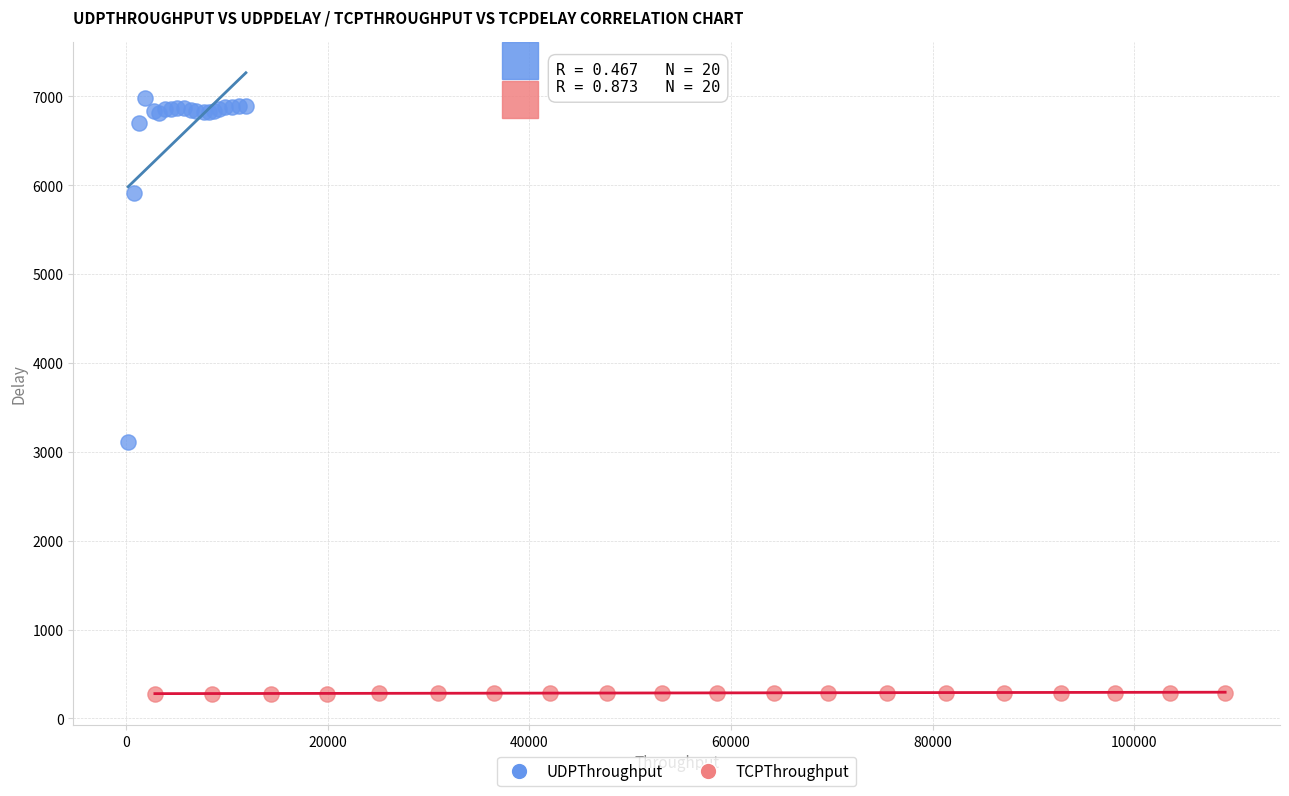

Which series contains the lowest Y value?

TCPThroughput